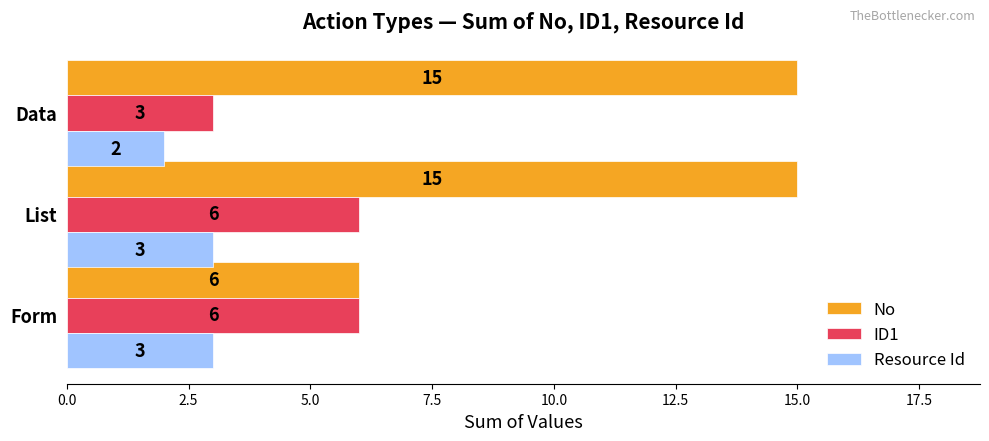

The Resource Id series shows 4 at Form. True or false?

False